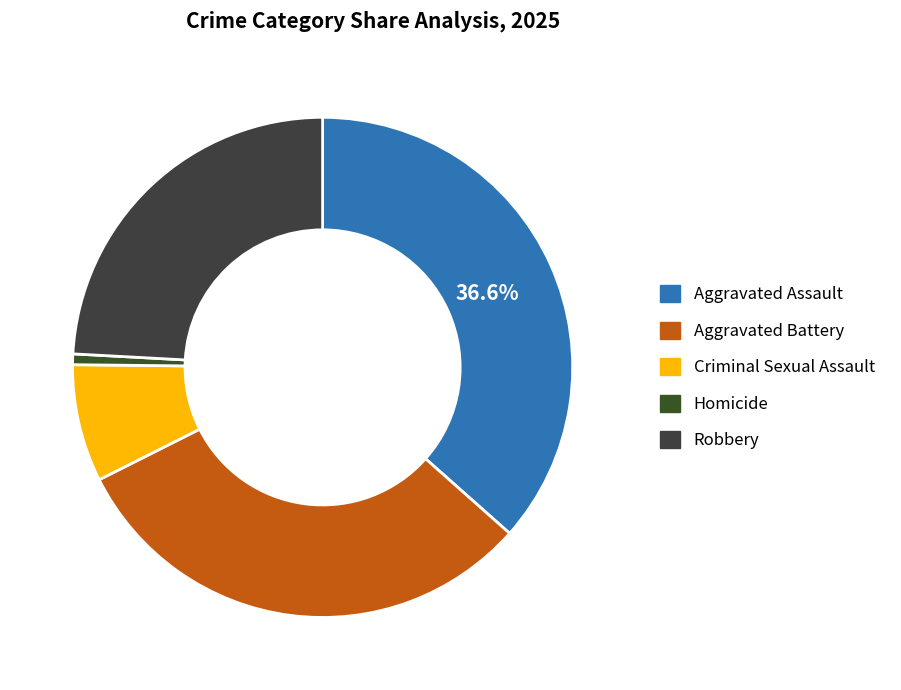

How many segments does this pie chart have?

5